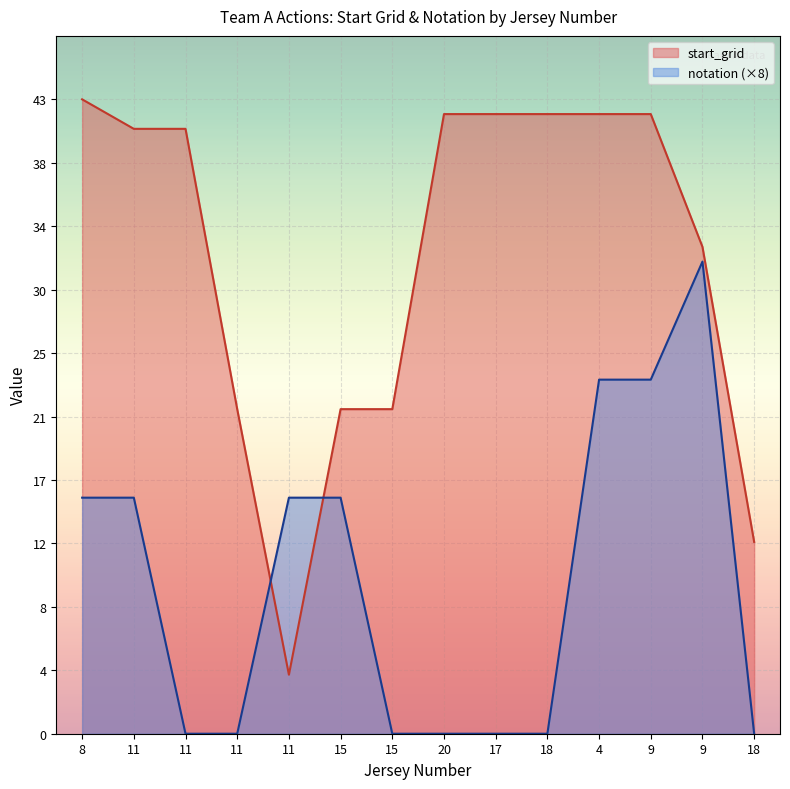

Is the value of start_grid at 17 greater than the value of notation at 9?

Yes